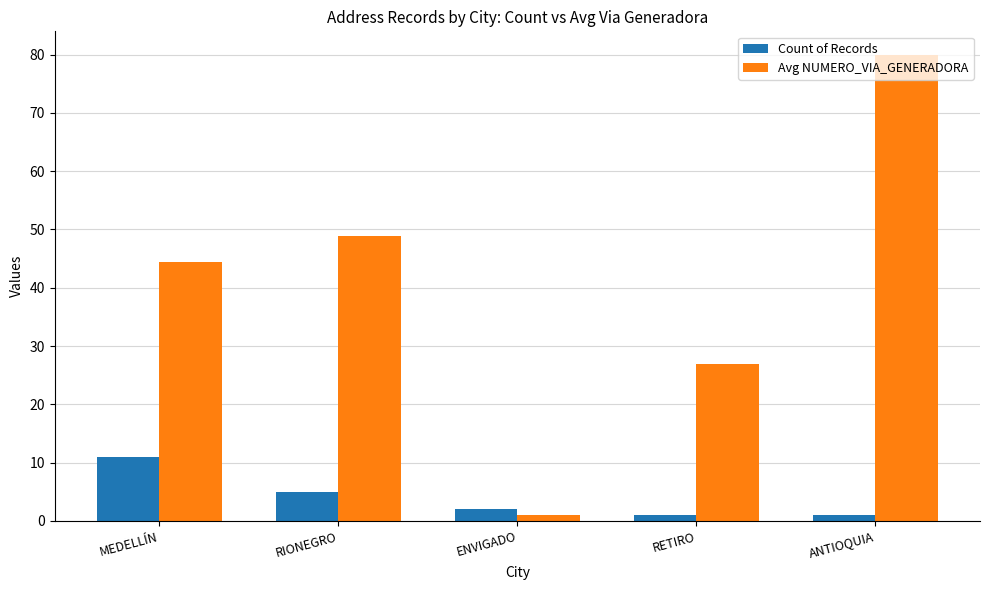

The Count of Records series shows 1.0 at ANTIOQUIA. True or false?

True